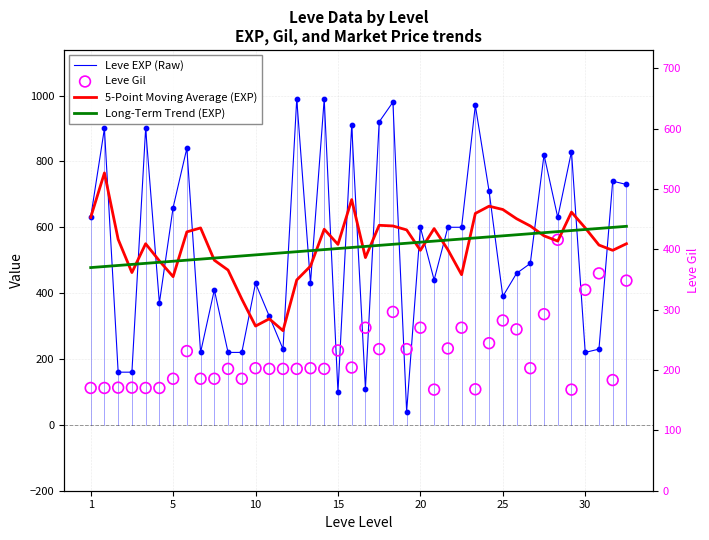

What are all the series names shown in the legend?

Leve EXP (Raw), 5-Point Moving Average (EXP), Long-Term Trend (EXP), Leve Gil